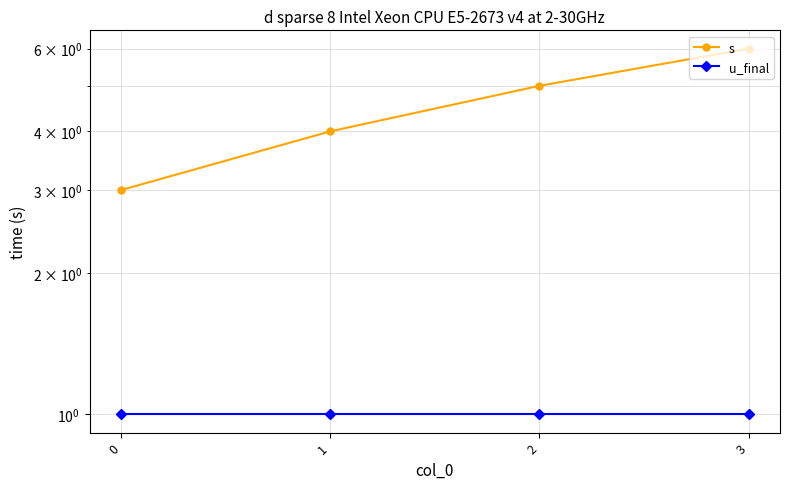

Is this an area chart (filled region under the line)?

No